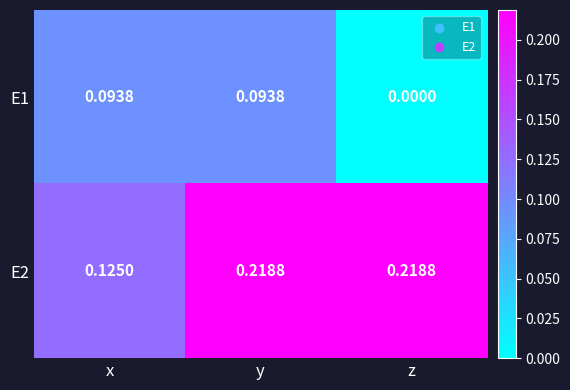

Which series changed the most between x and y?

E2